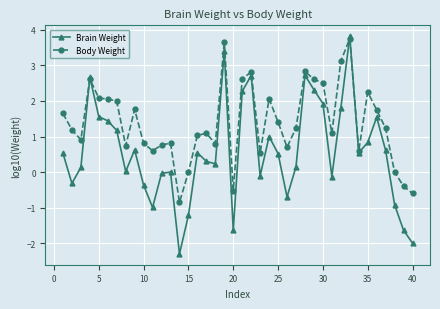

List the series in order of their overall mean, lowest first.

Brain Weight, Body Weight